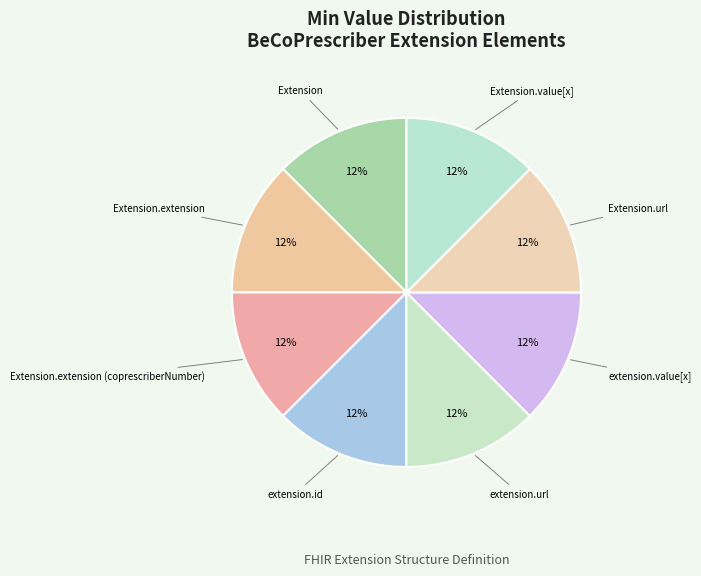

How many segments does this pie chart have?

8